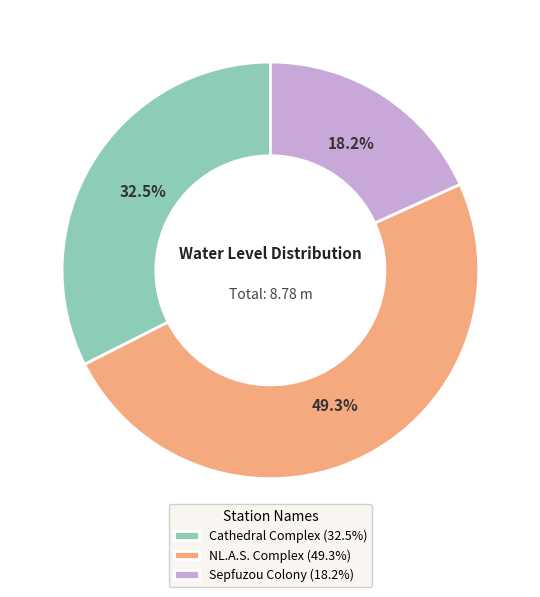

Is it true that NL.A.S. Complex is 43% of the pie?

False